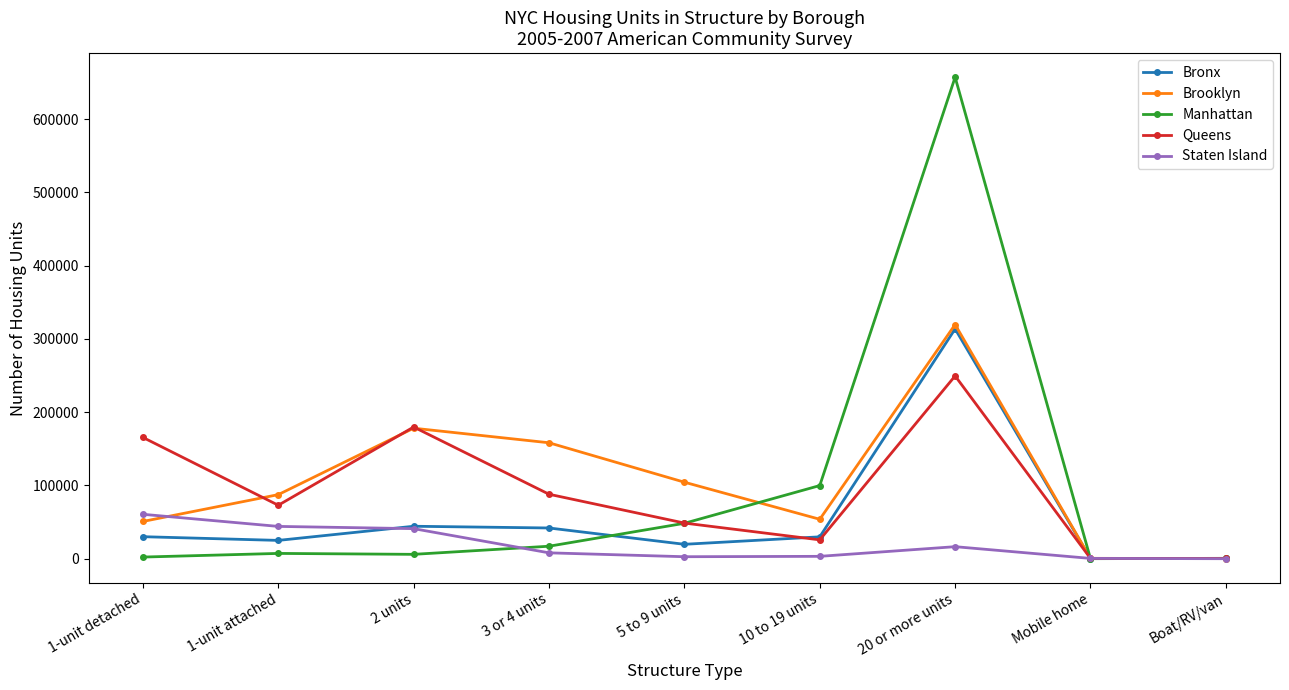

What are all the series names shown in the legend?

Bronx, Brooklyn, Manhattan, Queens, Staten Island